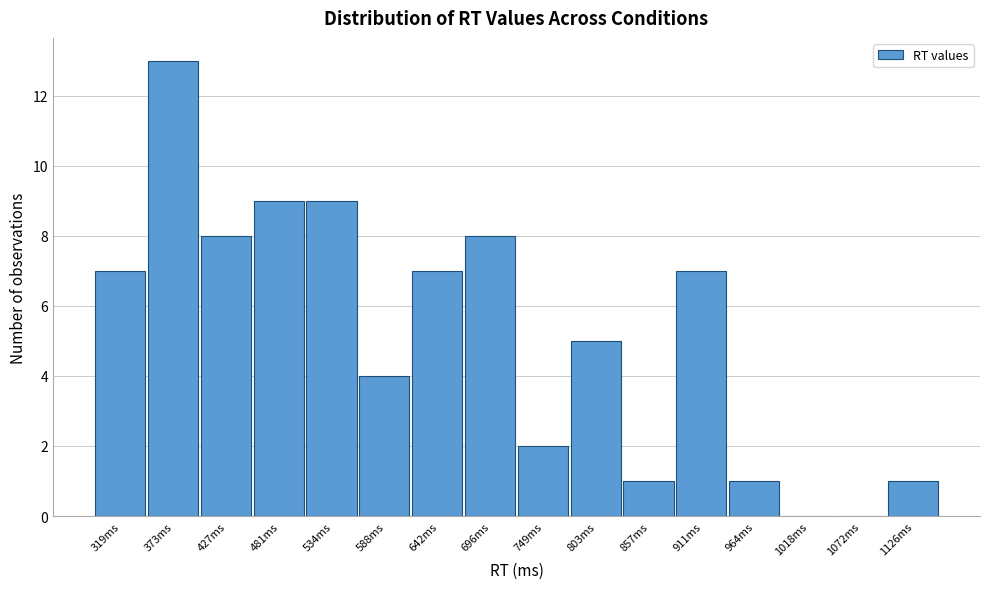

Reading left to right, list all the values displayed in this chart.

319ms=7	373ms=13	427ms=8	481ms=9	534ms=9	588ms=4	642ms=7	696ms=8	749ms=2	803ms=5	857ms=1	911ms=7	964ms=1	1018ms=0	1072ms=0	1126ms=1